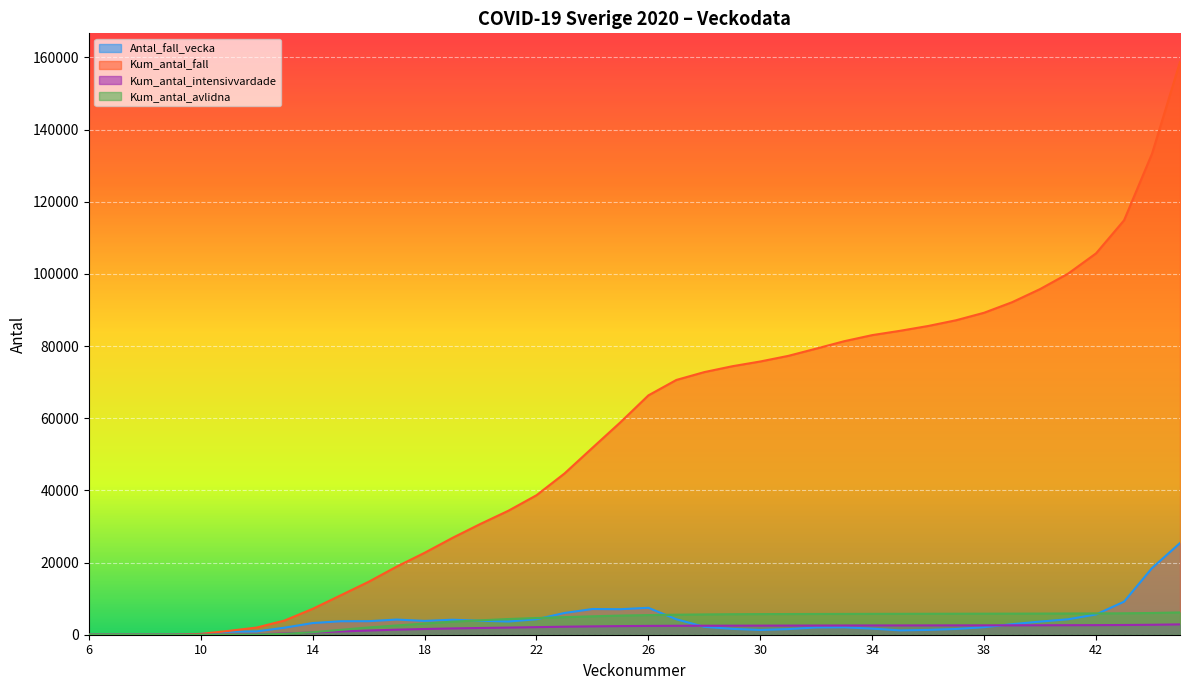

Between 20 and 33, which series saw the biggest shift?

Kum_antal_fall